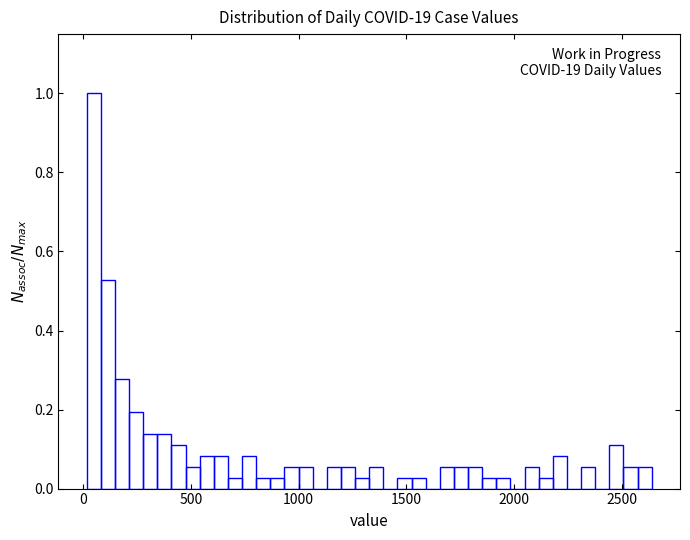

Around what value on the x-axis is the tallest bar? Give the approximate position of its centre, as read against the axis.

50